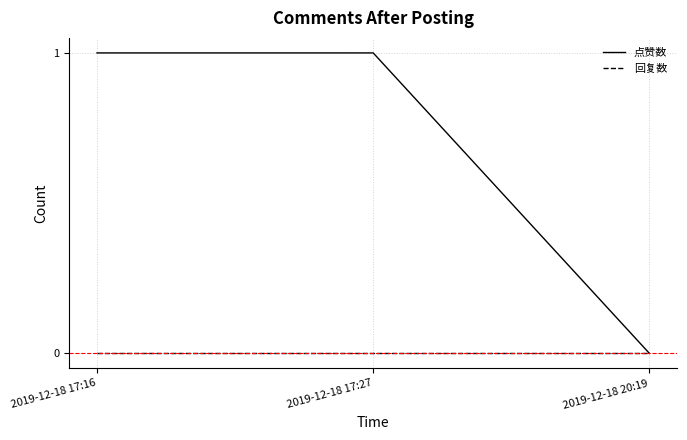

What is the highest value of the 点赞数 series?

1